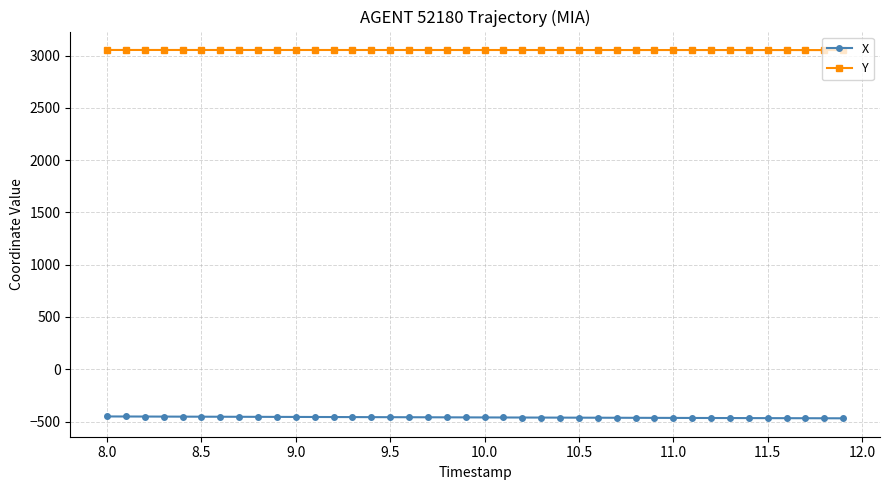

What is the greatest value displayed?

3053.9